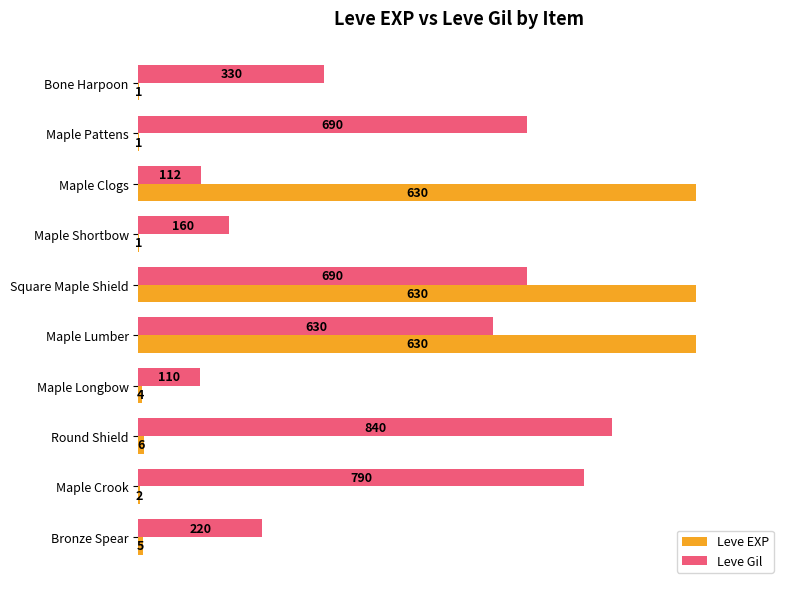

What are all the series names shown in the legend?

Leve EXP, Leve Gil